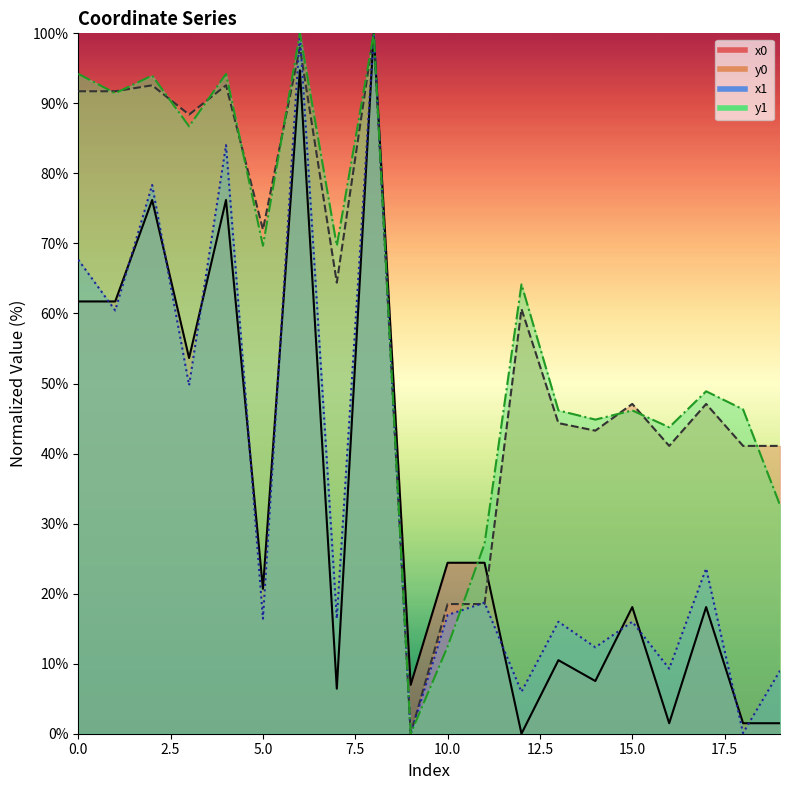

At which category is the sum across all series the highest?

8